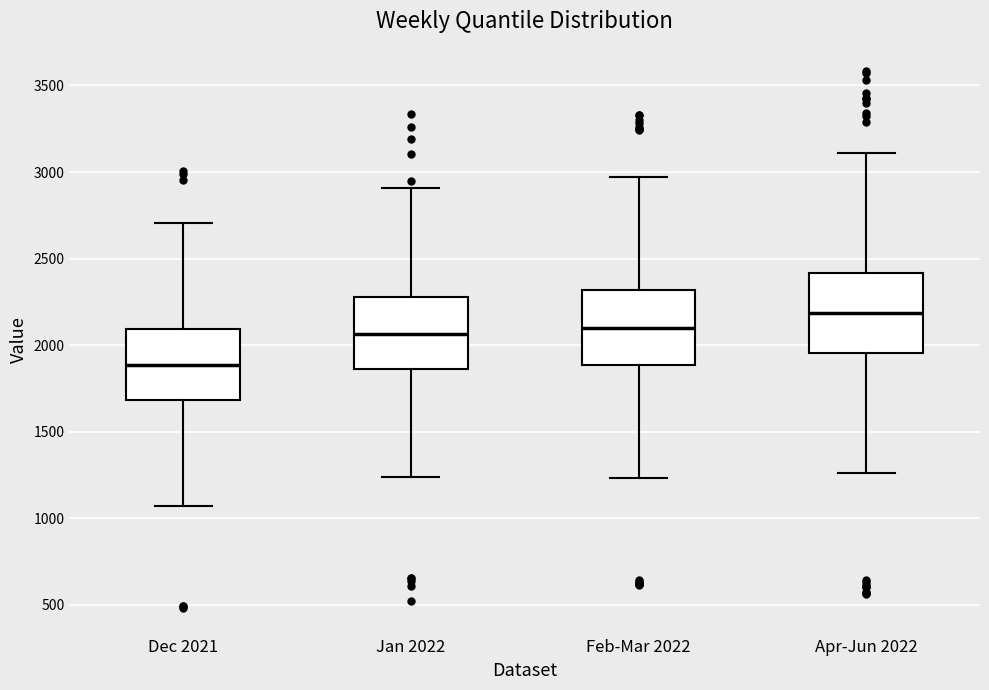

Where does the median line of the box for Jan 2022 sit on the y-axis? The values are not printed on the chart, so give them approximately, as read against the axis.

2050